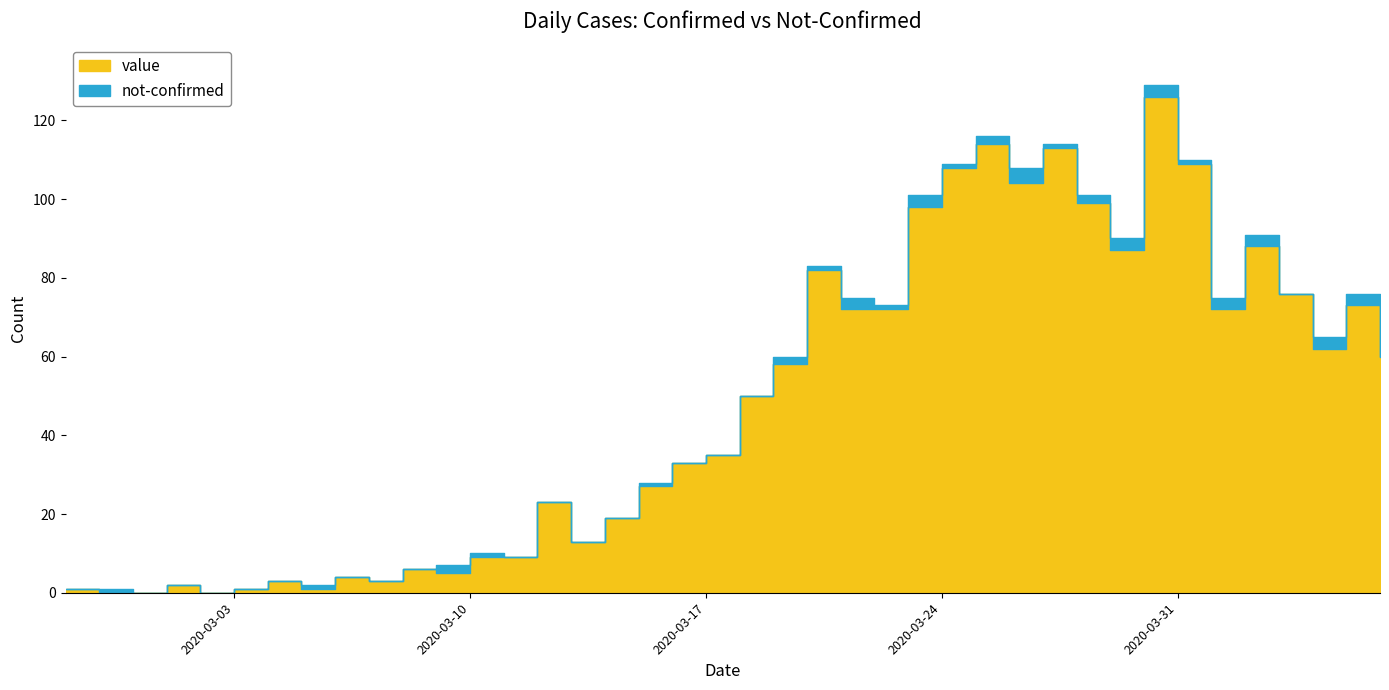

Where do value and not-confirmed first cross each other?

2020-02-27 and 2020-02-28